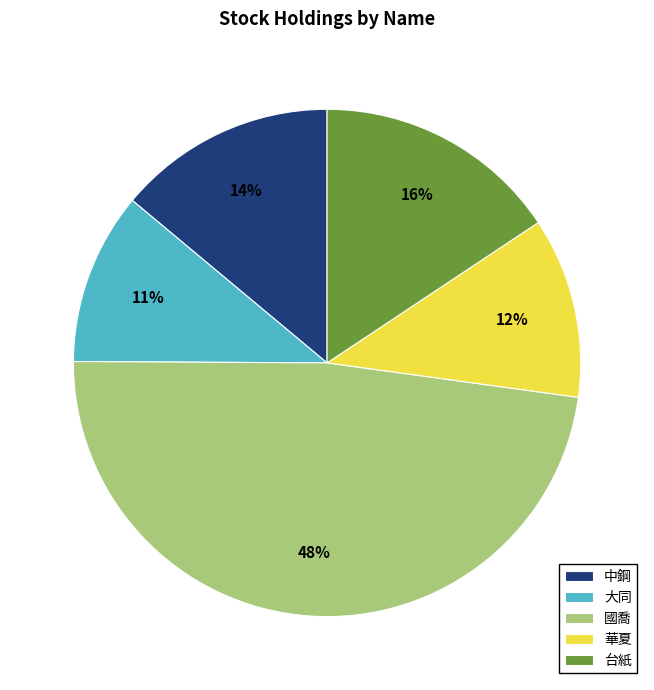

What percentage is the 台紙 slice, to the nearest percent?

16%